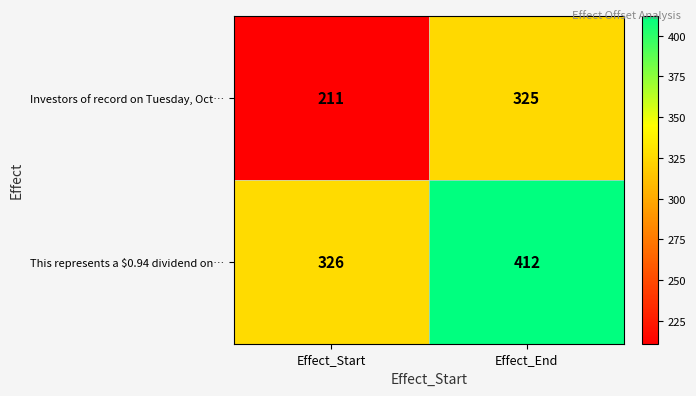

Count the number of categories in the chart.

2